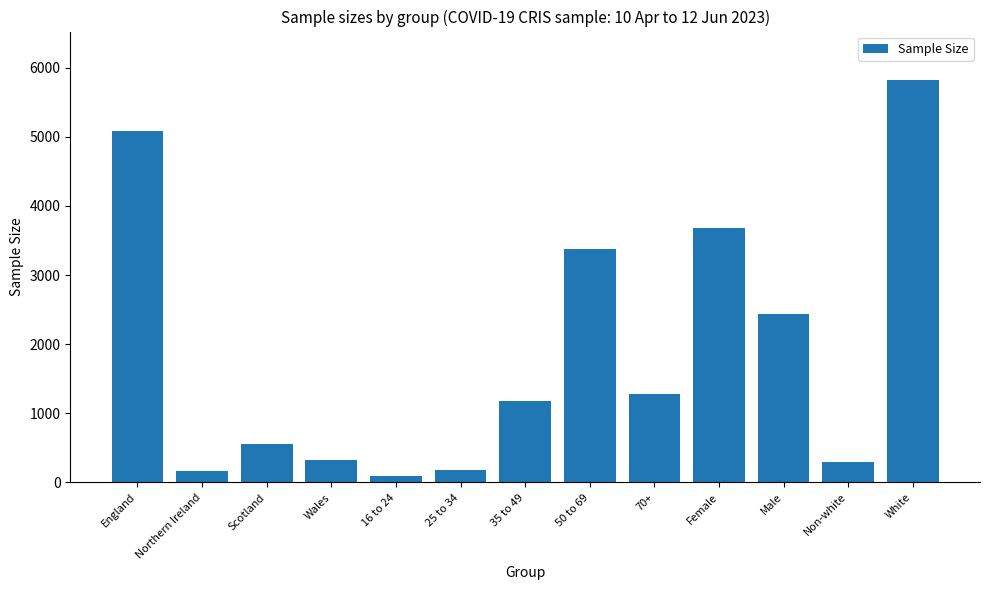

What is the value of the 3rd bar from the left?

557